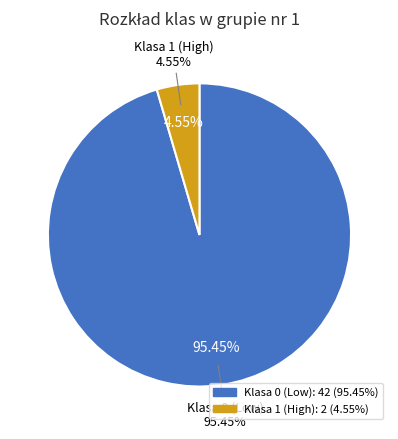

What percentage is the Klasa 0 (Low) slice, to the nearest percent?

95%